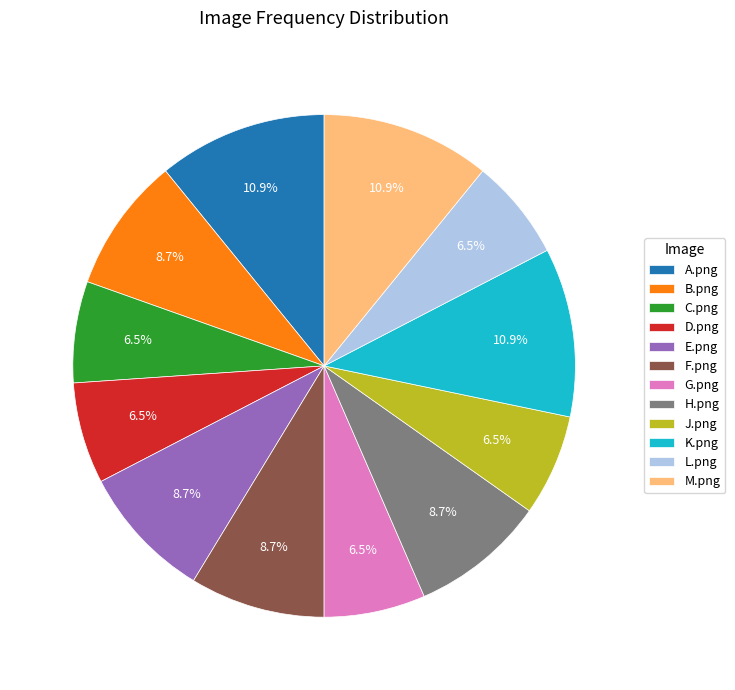

What portion of the pie excludes D.png?

93.5%